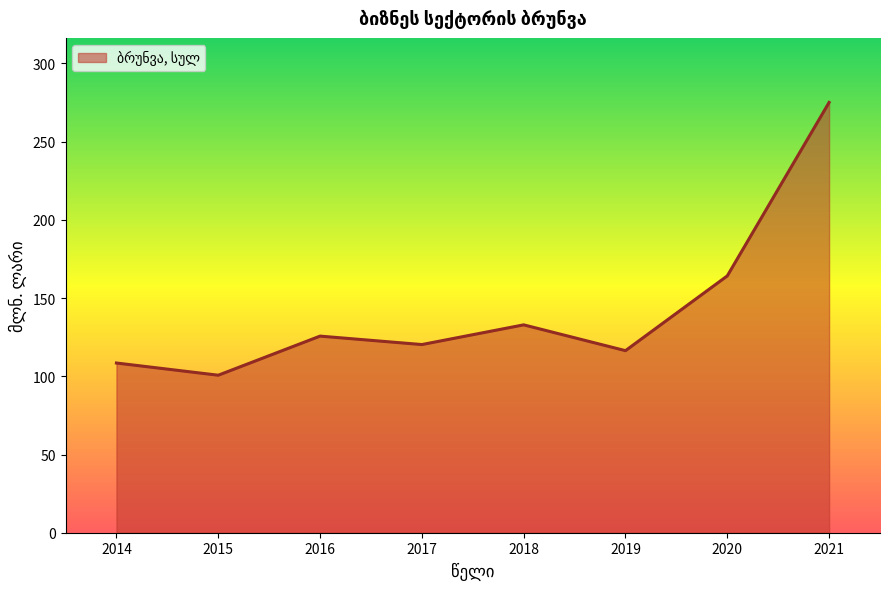

What is the approximate value at 2018?

132.9